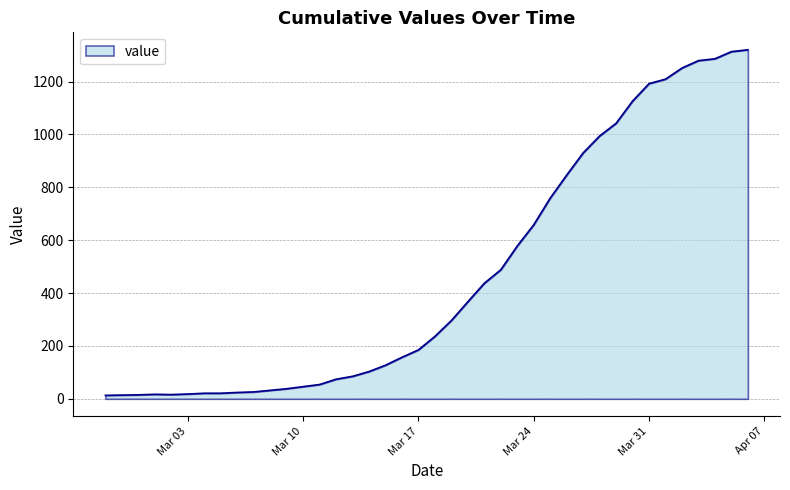

What is the average value?

467